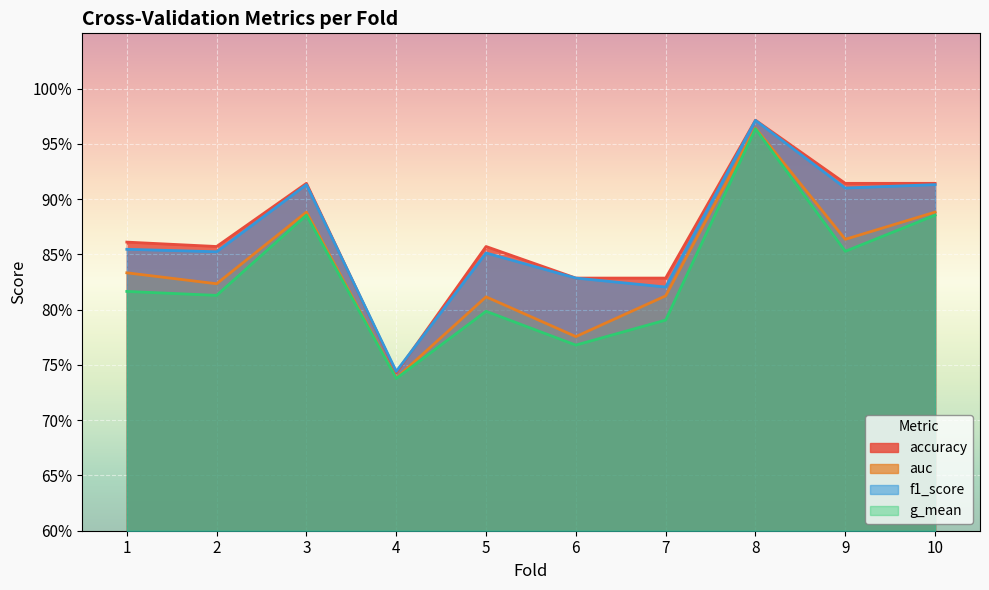

What are all the series names shown in the legend?

accuracy, auc, f1_score, g_mean